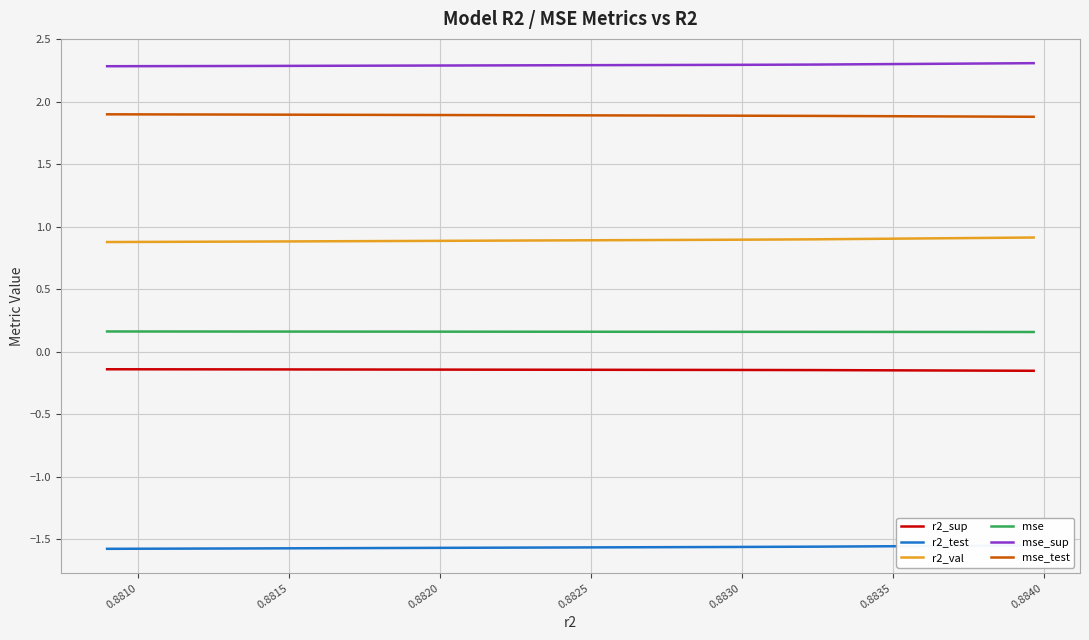

True or false: r2_val and mse_test intersect in this chart.

False